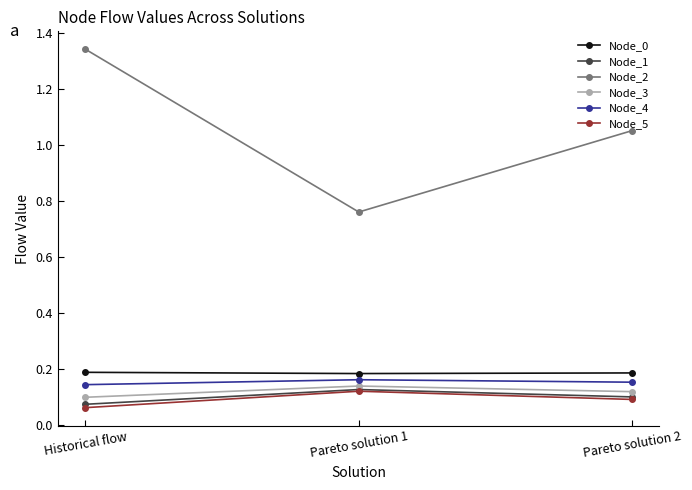

What is the difference between the Node_2 values at Pareto solution 1 and Historical flow?

0.6